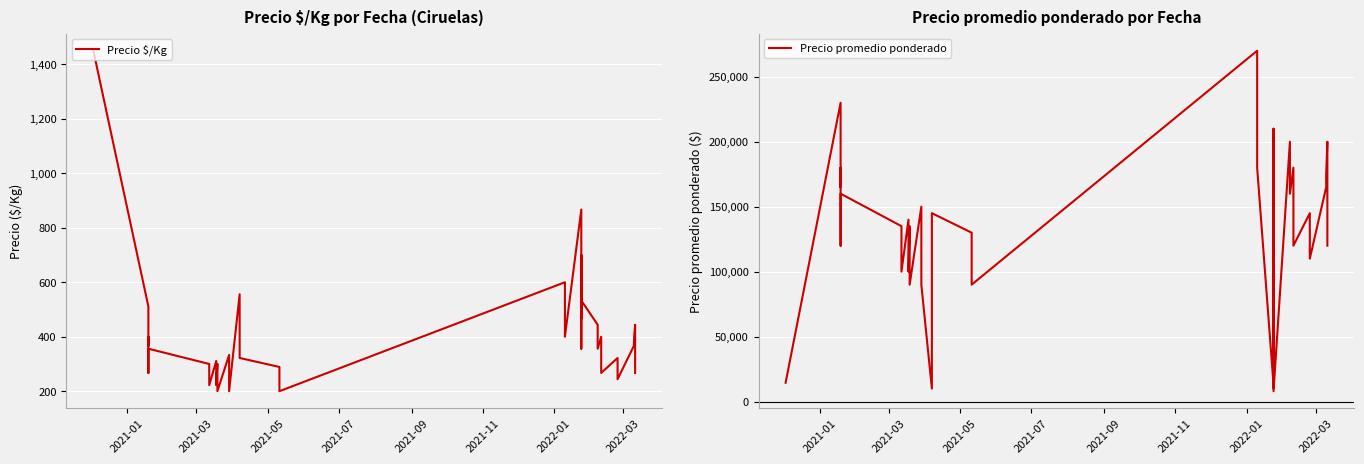

True or false: Precio $/Kg and Precio promedio ponderado cross at least once.

False